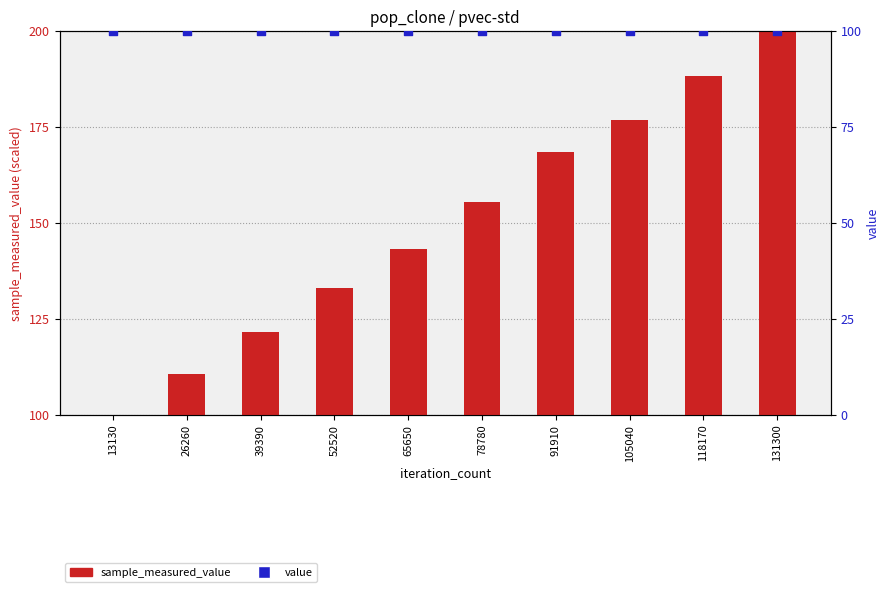

At how many categories does at least one series exceed 147?

5